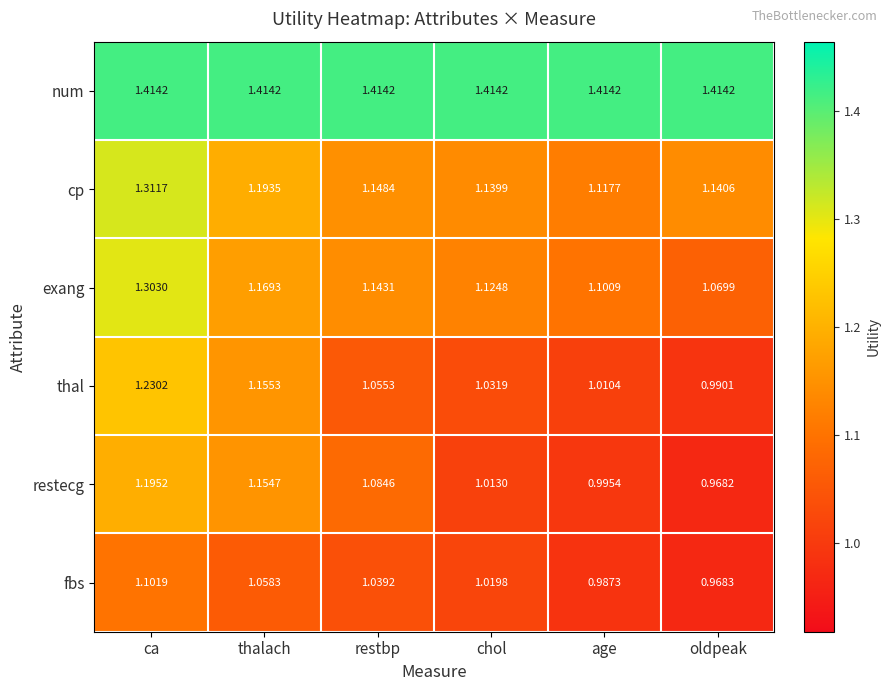

At age, list the series in order from largest to smallest.

num, cp, exang, thal, restecg, fbs